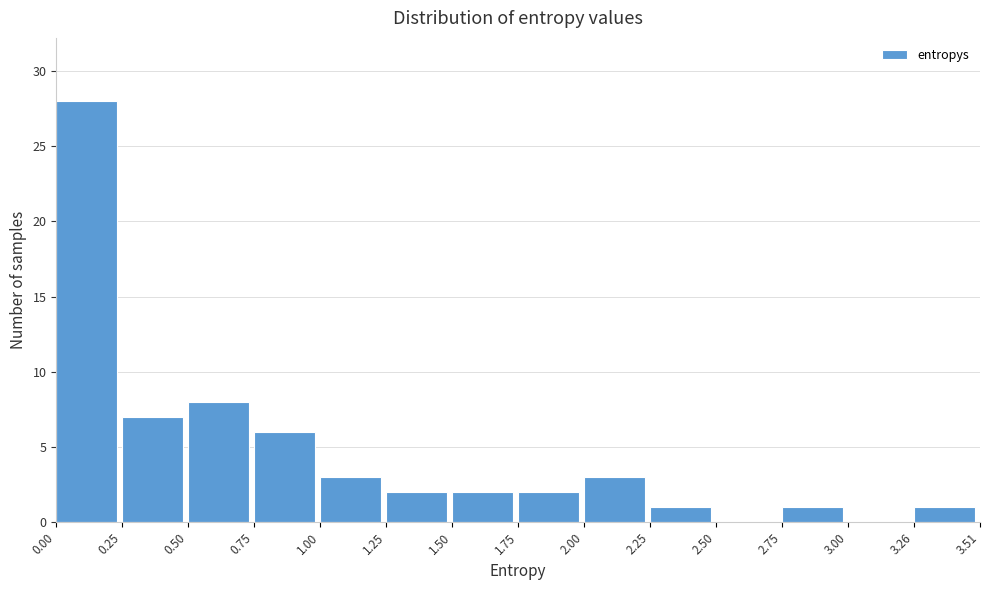

Over which range of the x-axis is the bar tallest?

0.00 to 0.25